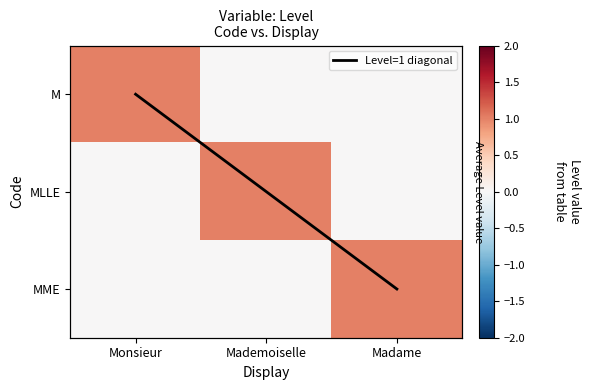

Rank the categories by MME value from highest to lowest.

Madame, Monsieur, Mademoiselle